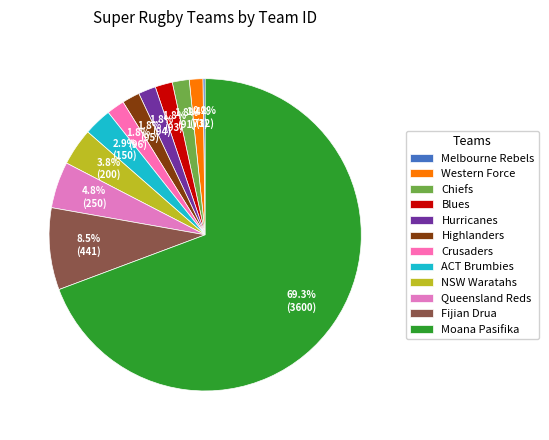

What is the ratio of the value at Chiefs to the value at Blues?

1.0